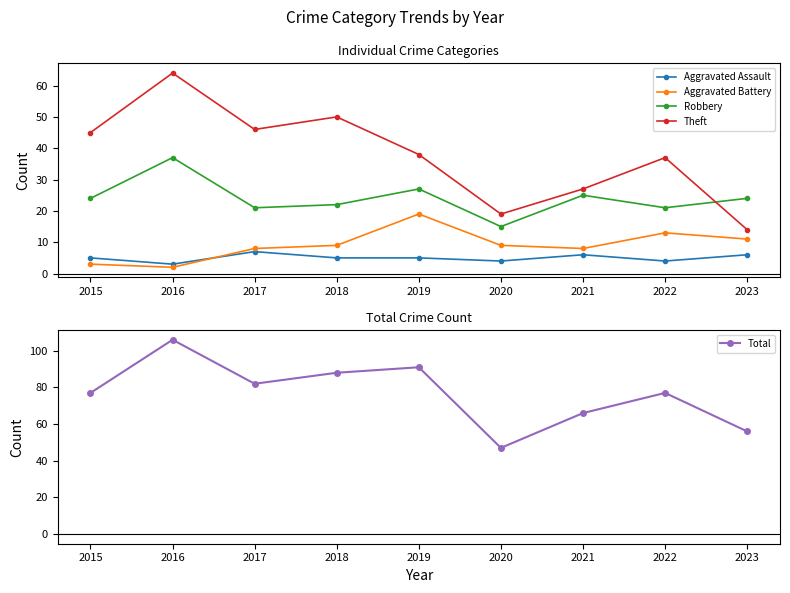

How many lines are shown in the chart?

5